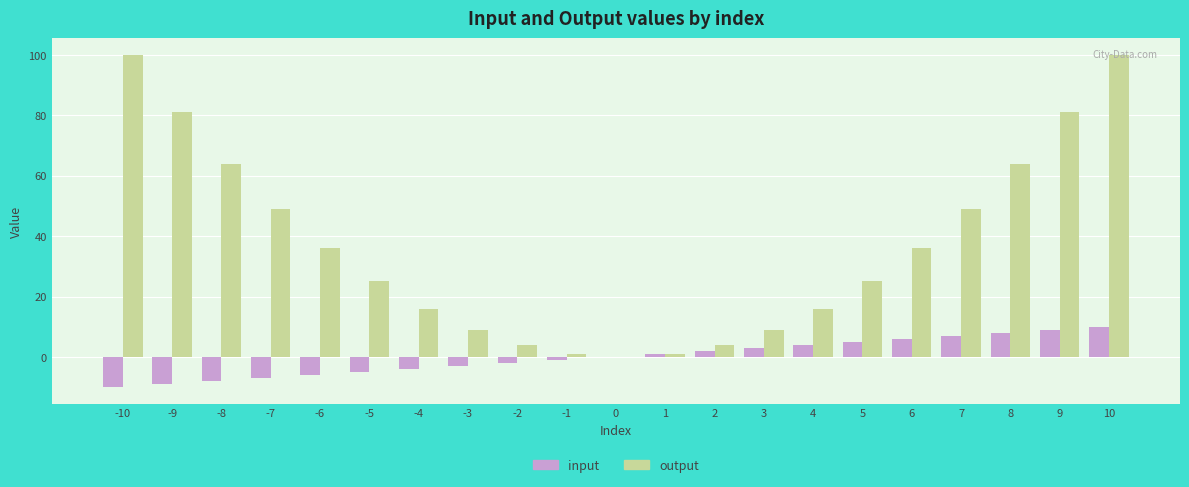

What is the sum of all output values?

770